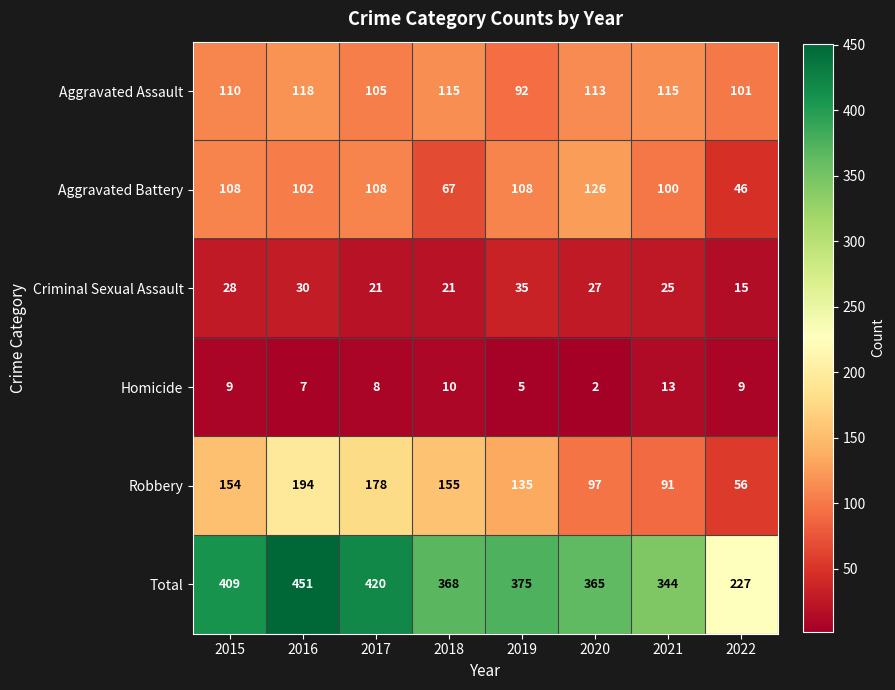

The Aggravated Assault series shows 92 at 2019. True or false?

True